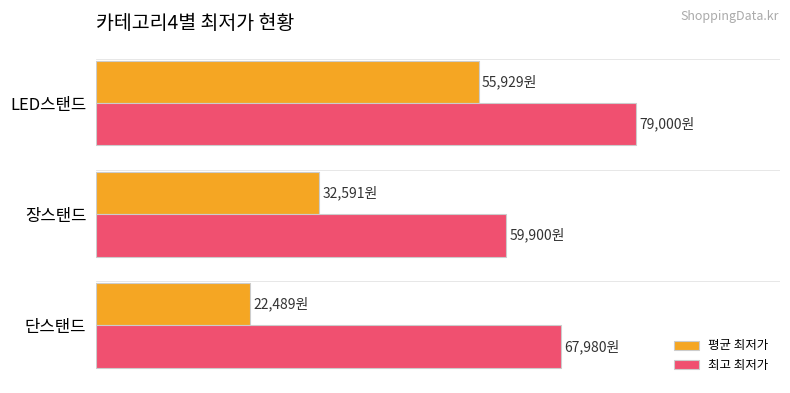

How many 최고 최저가 values are between 59900 and 79000?

3